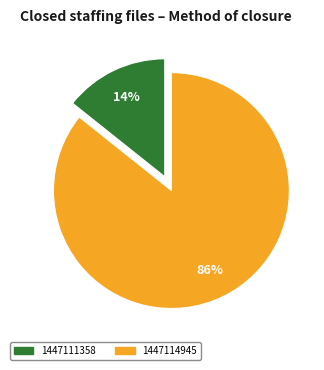

Which slice represents more than half of the pie?

1447114945